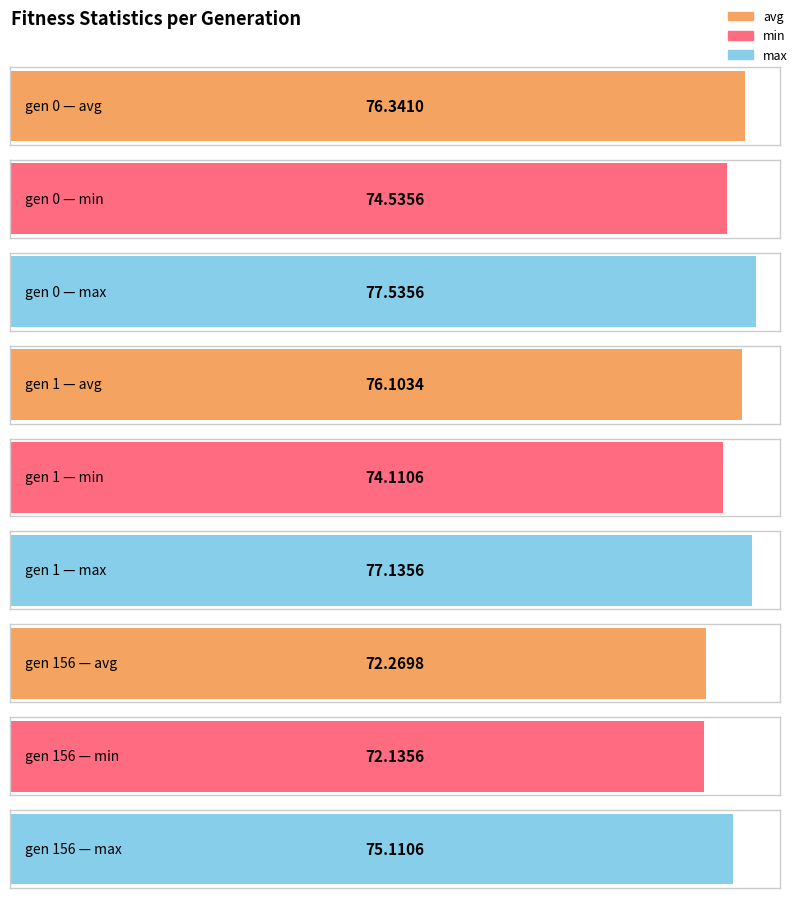

Are the bars grouped side by side (vs. stacked)?

Yes